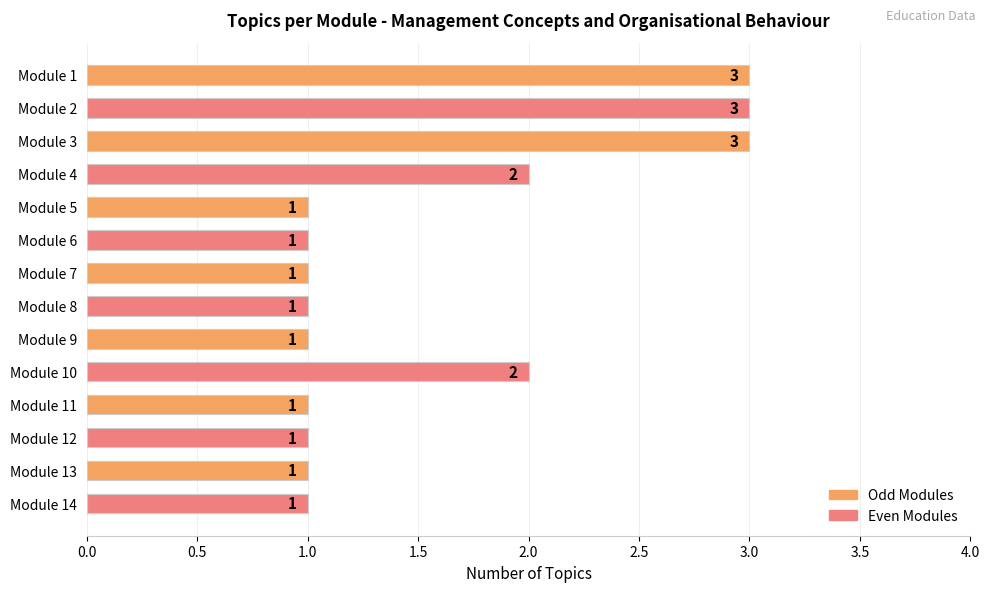

The chart shows a value of 3 at Module 3. True or false?

True